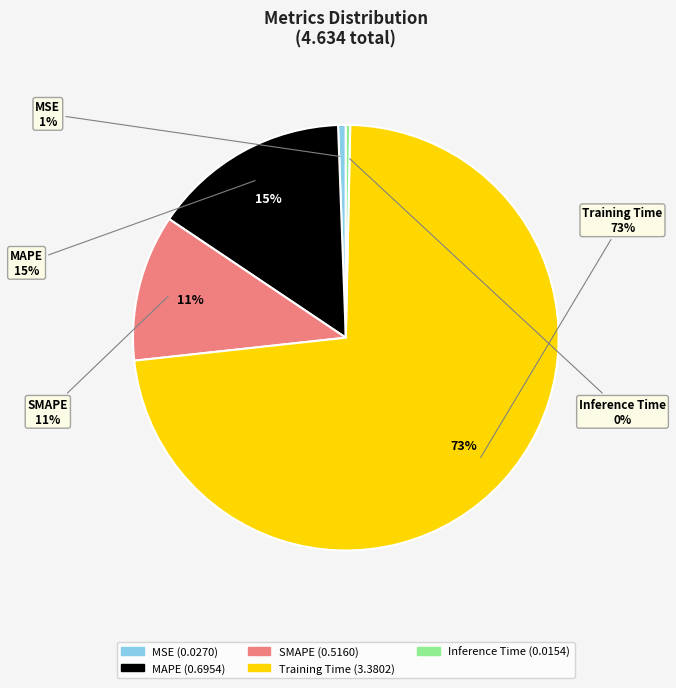

What is the largest slice in the pie chart?

Training Time